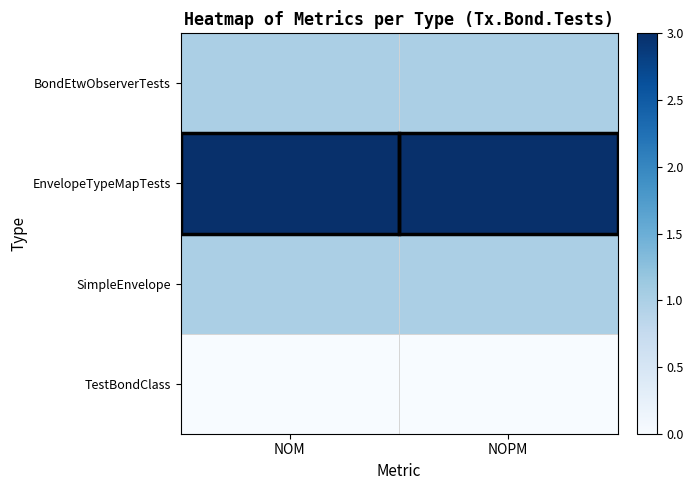

Reading left to right, list all the values displayed in this chart.

BondEtwObserverTests: NOM=1	NOPM=1
EnvelopeTypeMapTests: NOM=3	NOPM=3
SimpleEnvelope: NOM=1	NOPM=1
TestBondClass: NOM=0	NOPM=0